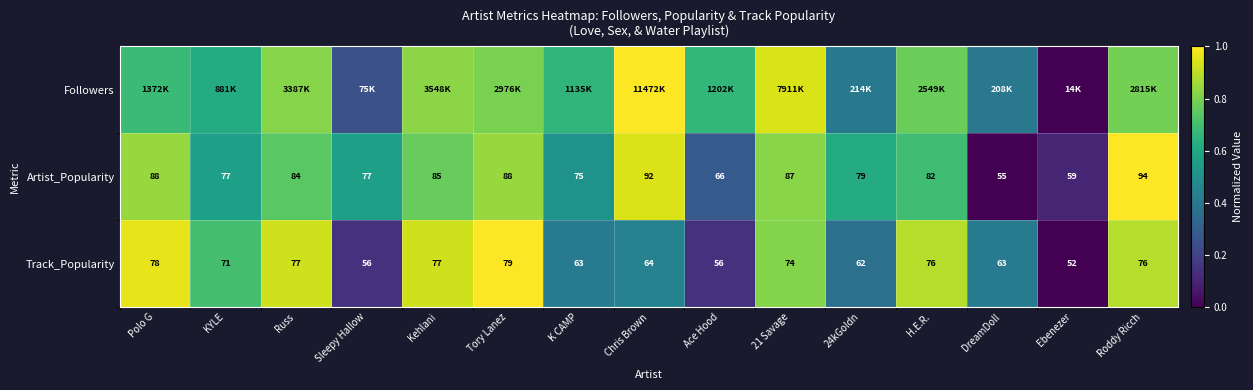

At which label does Artist_Popularity reach its peak?

Roddy Ricch